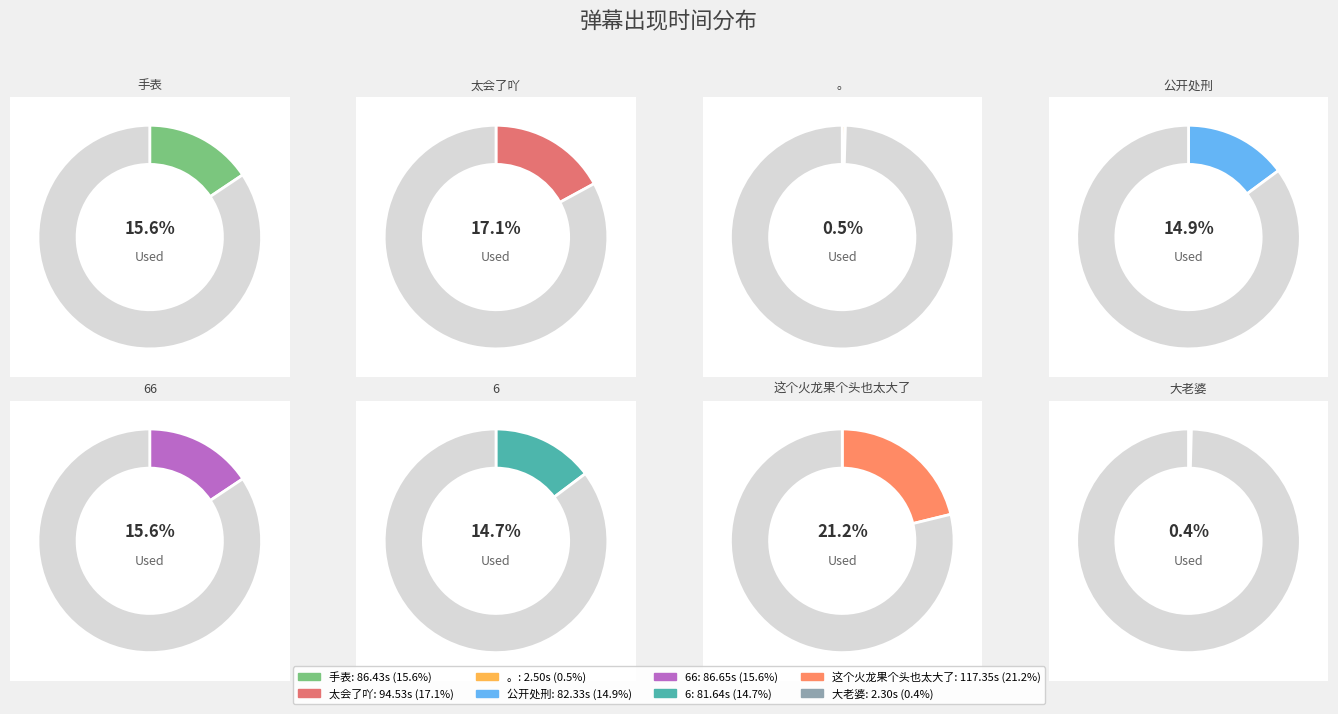

Rank the categories by value from lowest to highest.

大老婆, 。, 6, 公开处刑, 手表, 66, 太会了吖, 这个火龙果个头也太大了